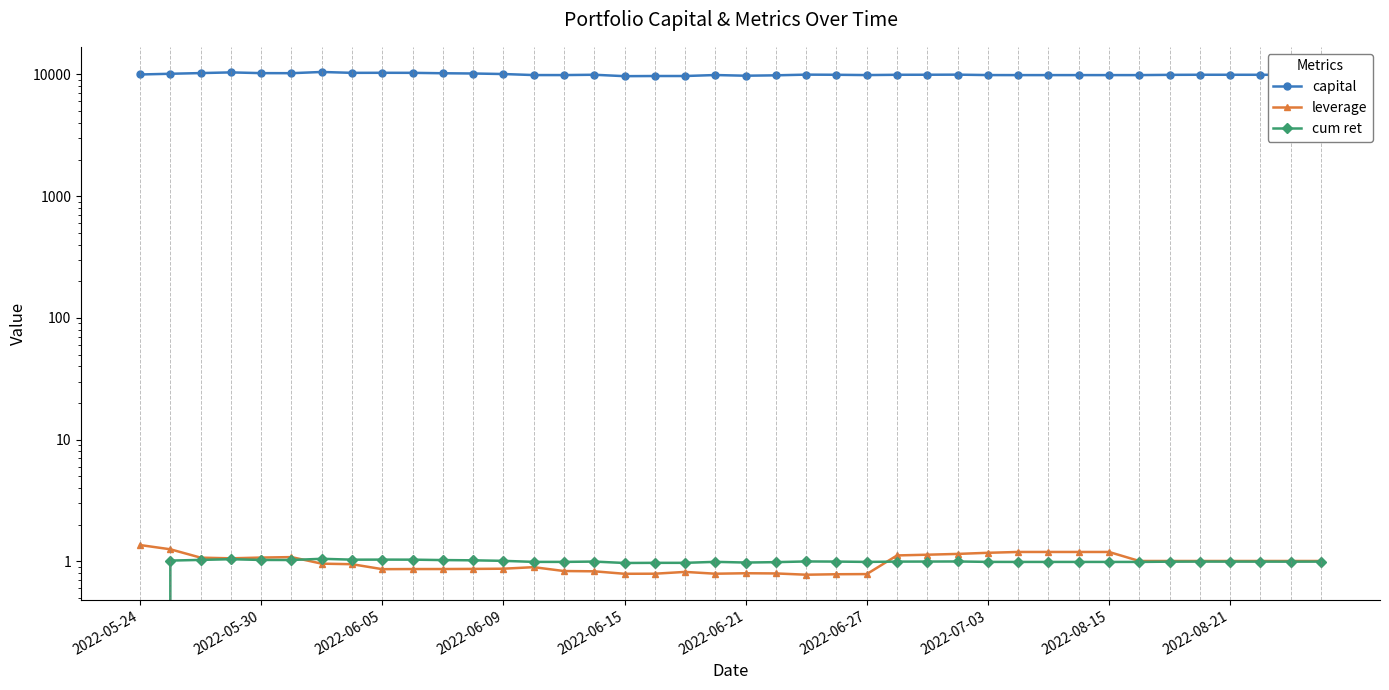

Which has a higher value, 10 or 2022-06-27?

2022-06-27